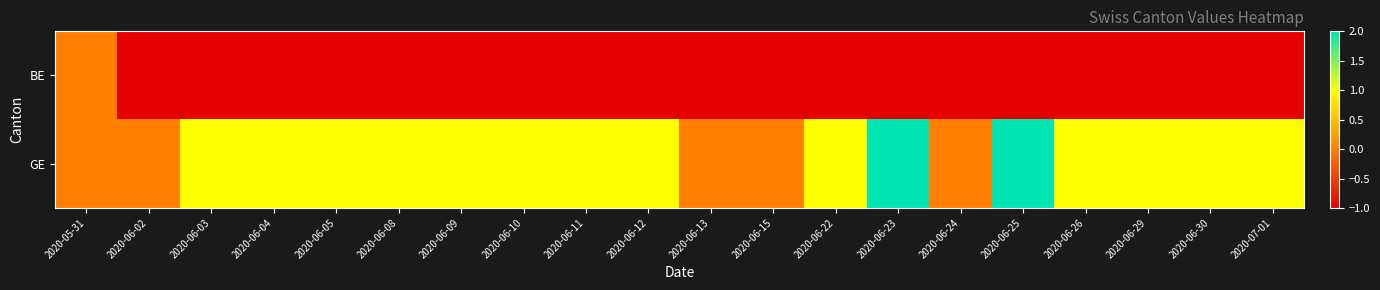

At which category does the chart reach its peak across all series?

2020-06-23